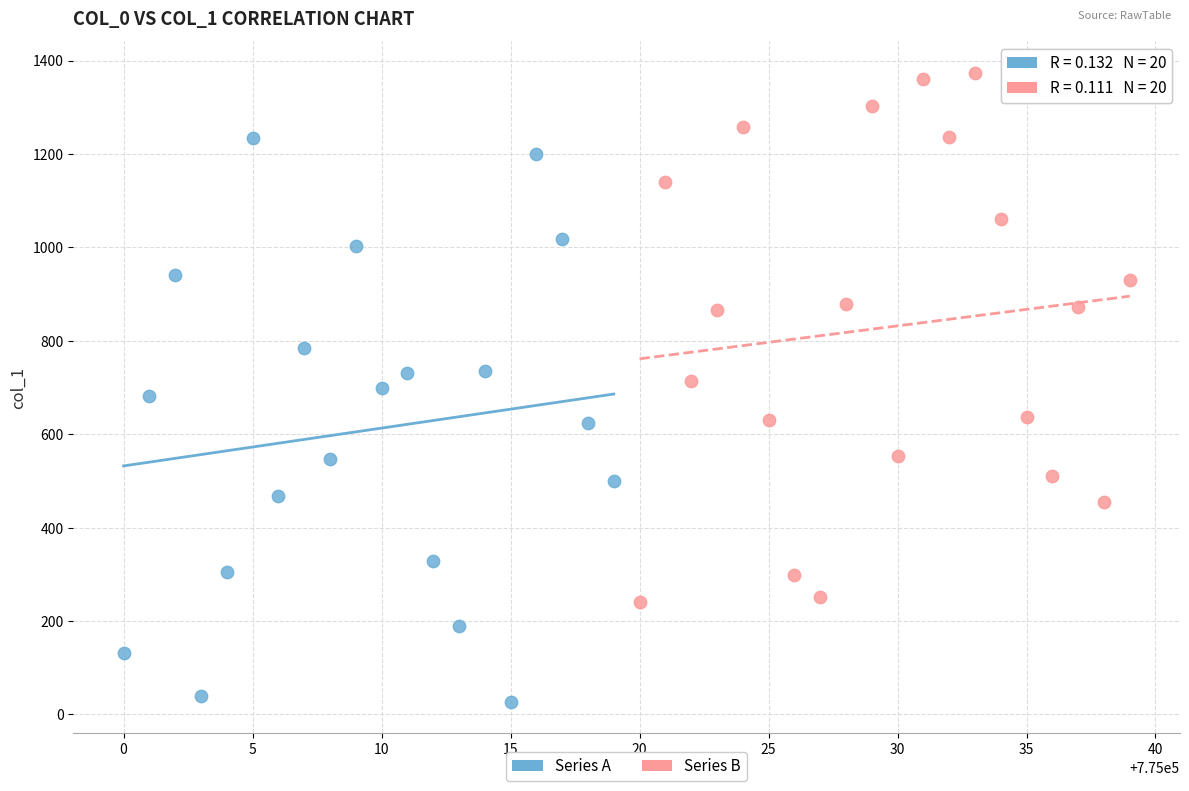

Which series reaches the maximum Y coordinate?

Series B